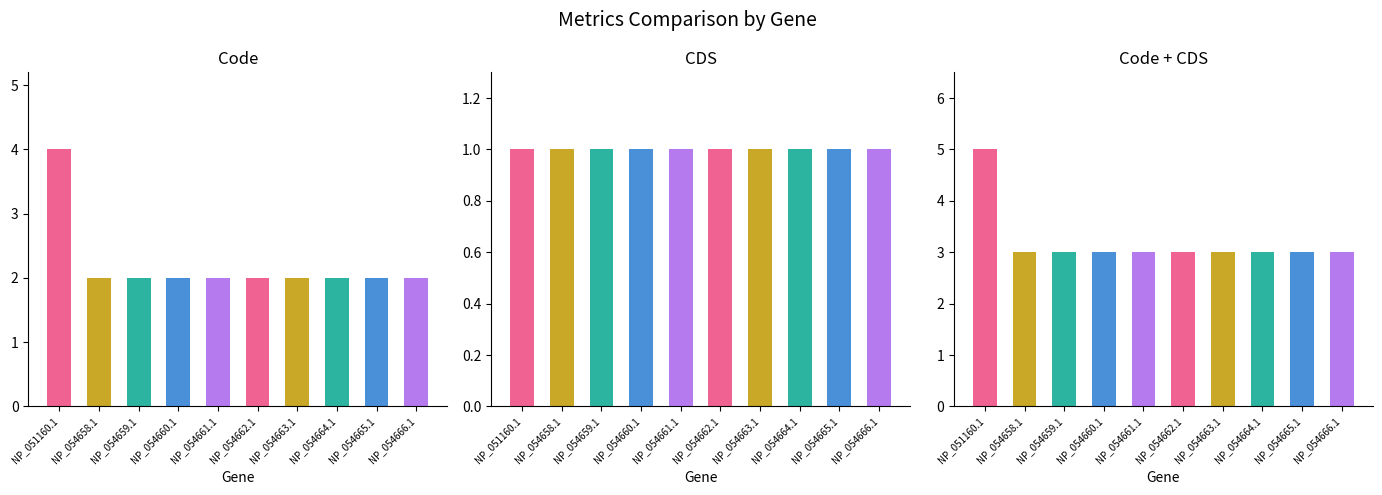

Is the value of Code at NP_054664.1 greater than the value of CDS at NP_054661.1?

Yes